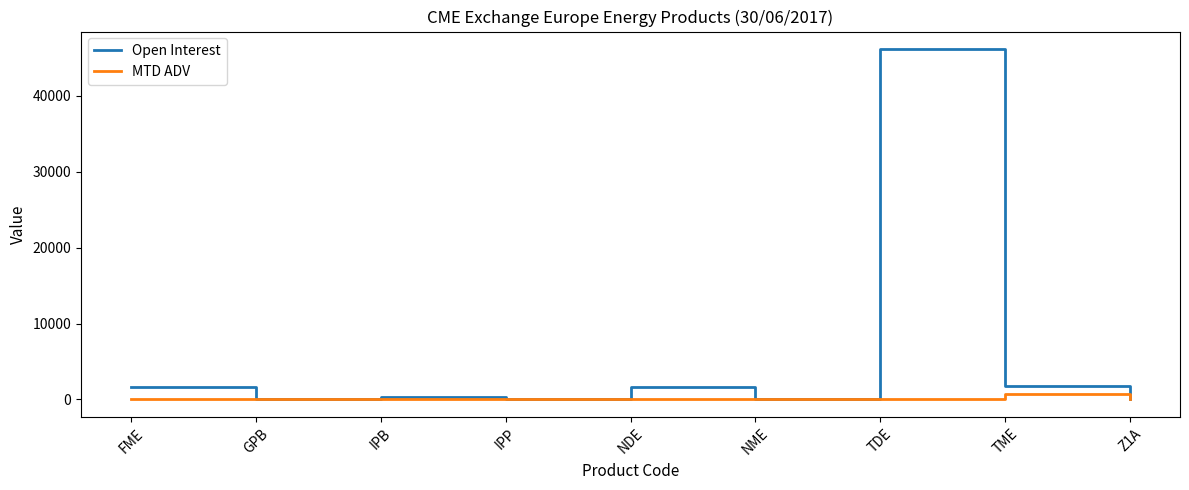

True or false: MTD ADV has a value of 0.0 at NDE.

True